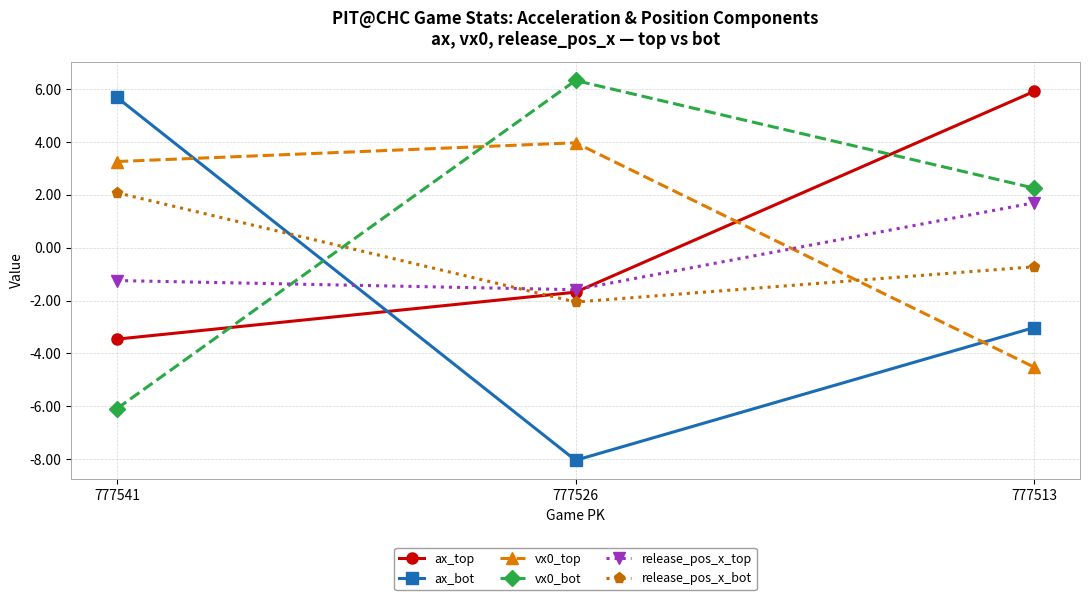

The value of vx0_top at 777513 is -2.5. True or false?

False